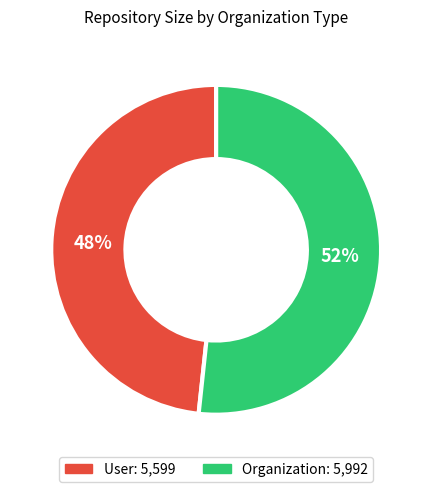

Count the number of slices in the pie.

2